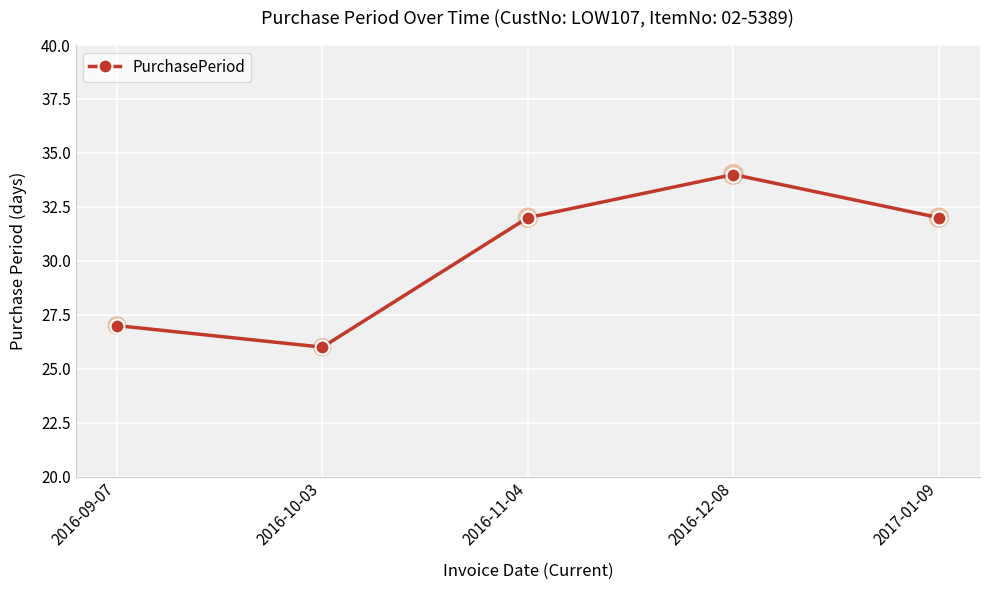

What is the change in value from 2016-09-07 to 2016-10-03?

-1